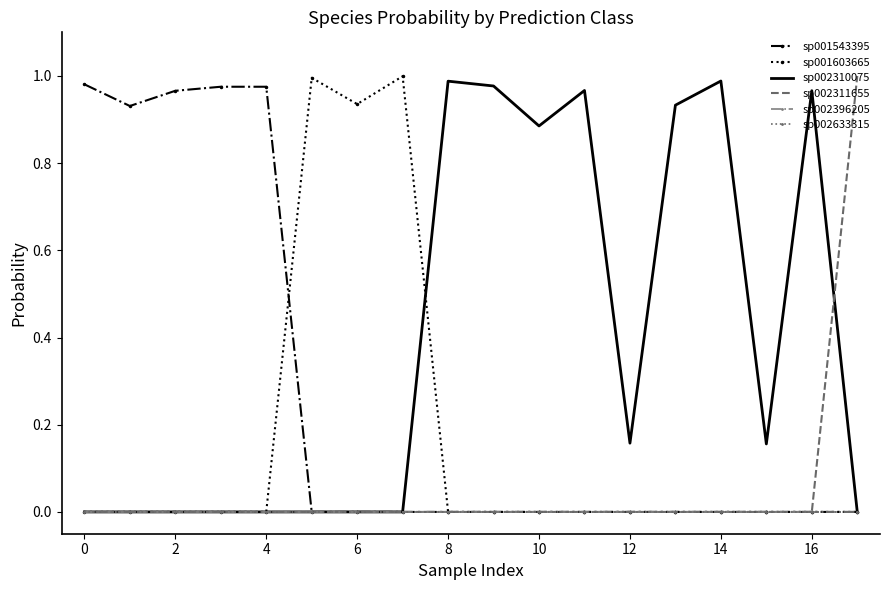

Where is sp001603665 nearest to the value 0?

16